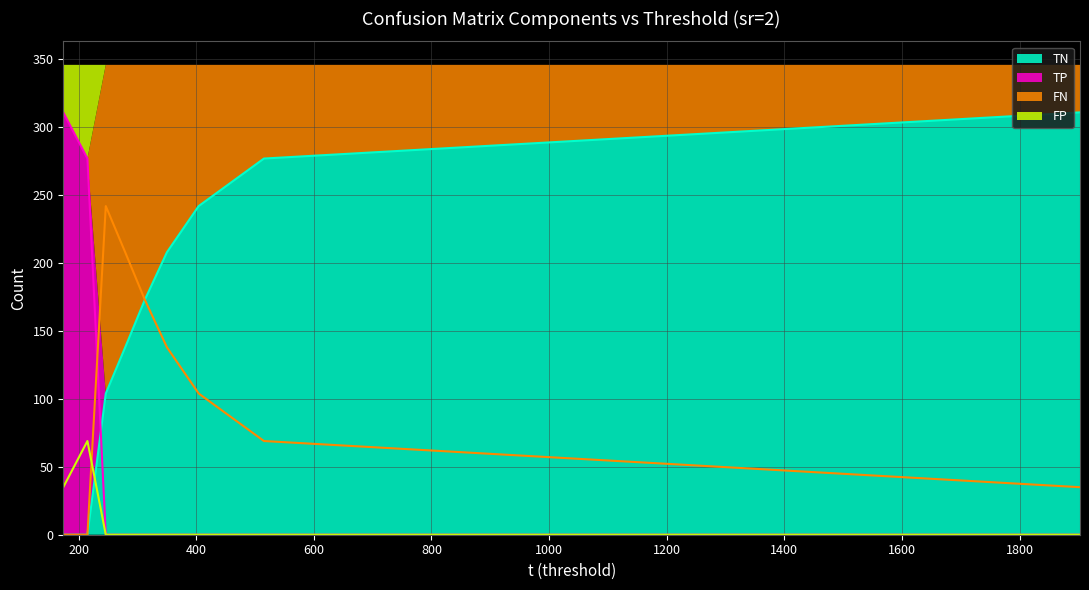

Which series has the largest range (max minus min)?

TN